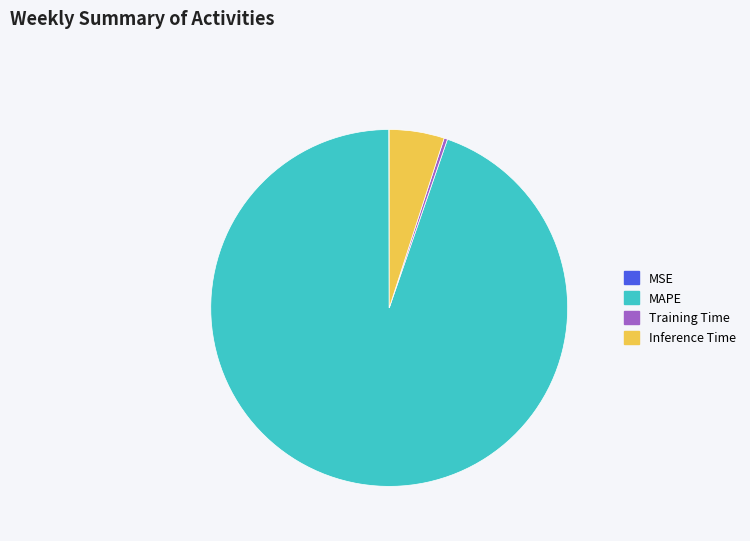

Do Training Time and Inference Time together represent more than half of the pie?

No